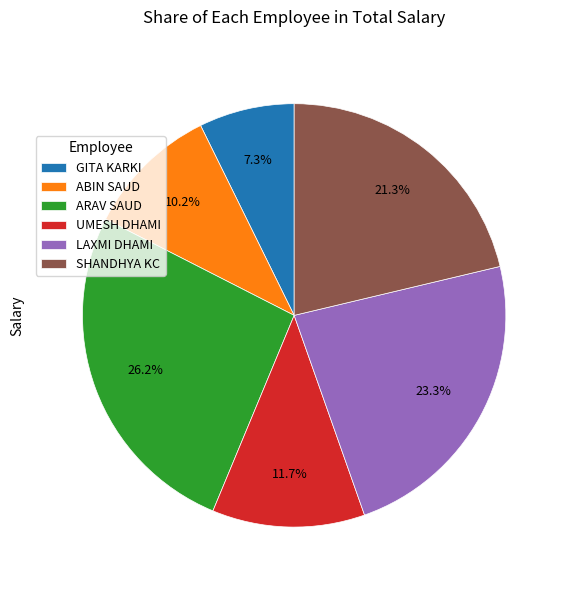

Between ABIN SAUD and LAXMI DHAMI, which is larger?

LAXMI DHAMI